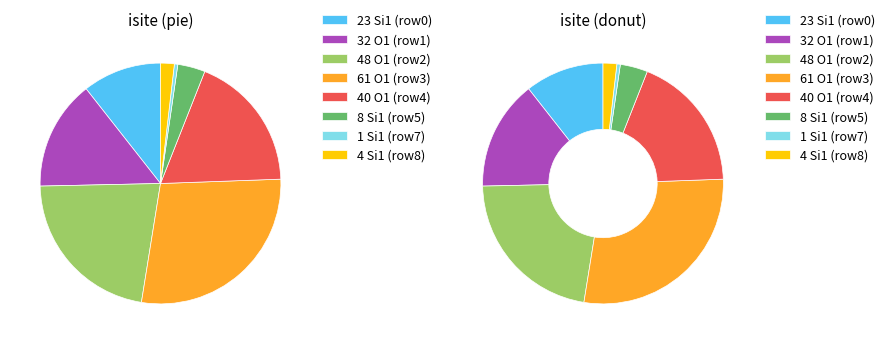

Rank the categories by value from lowest to highest.

6, 7, 8, 5, 0, 1, 4, 2, 3